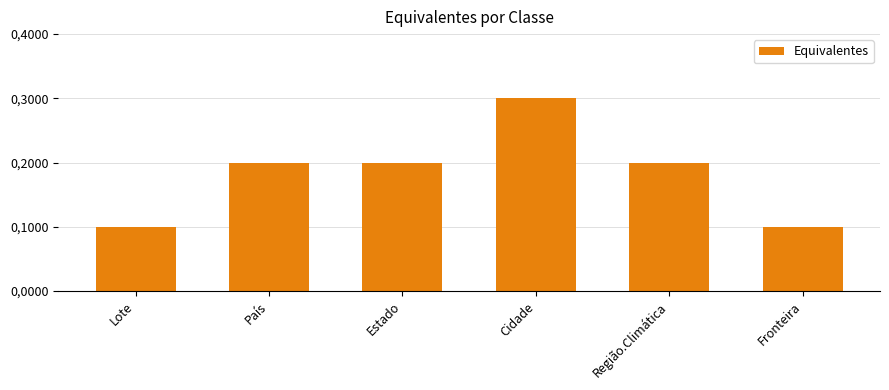

Count the values in the range 1 to 2.

5